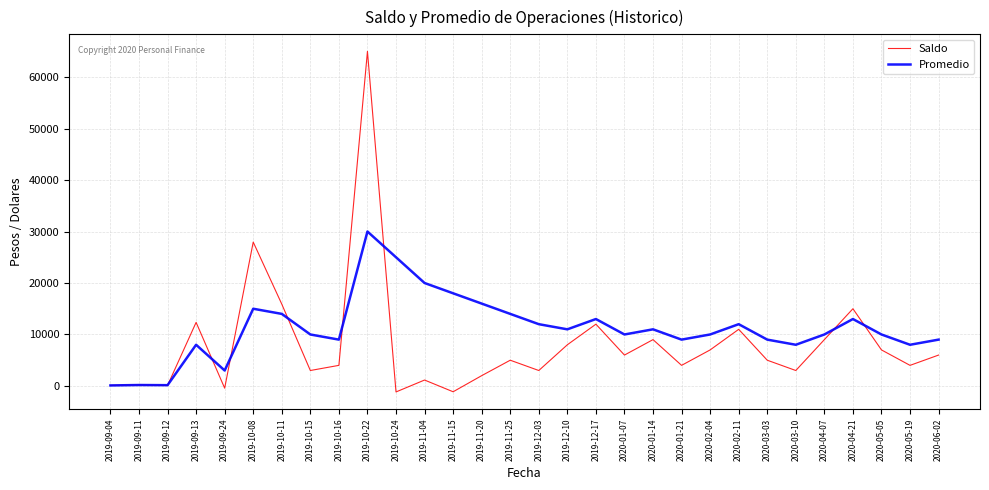

The value of Promedio at 2020-01-21 is 14293. True or false?

False